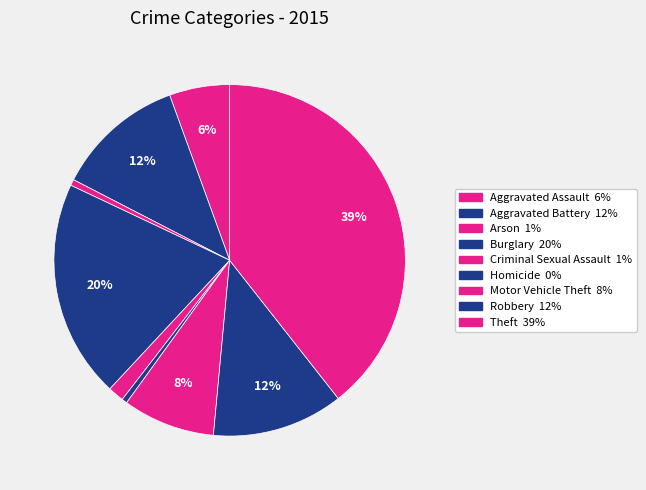

True or false: Criminal Sexual Assault accounts for 1% of the total.

True